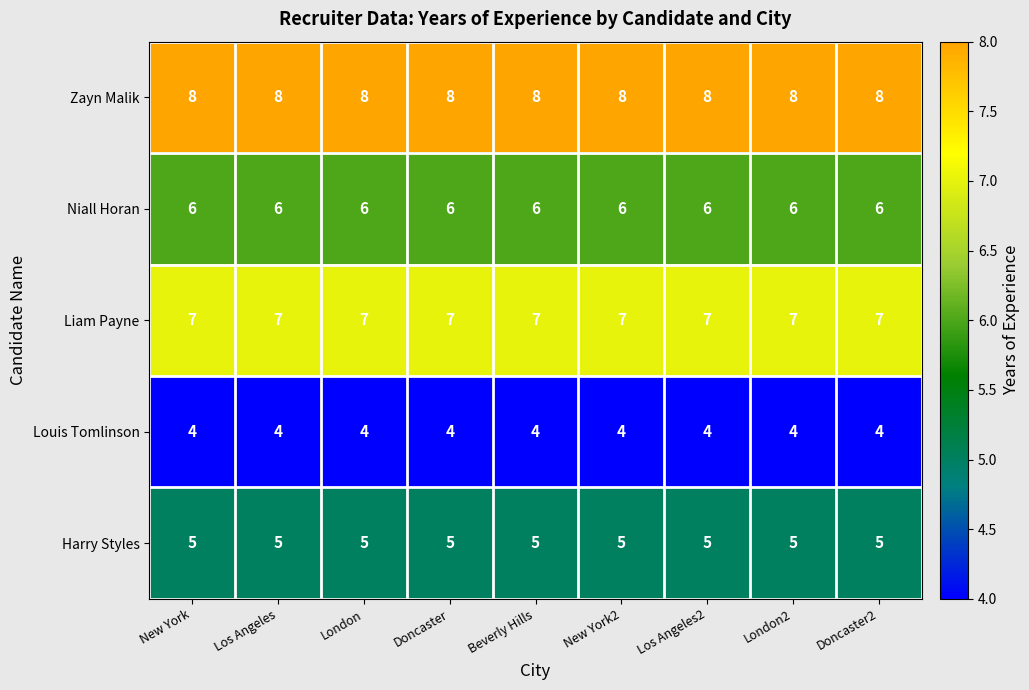

What is the difference between the highest and lowest values at London?

4